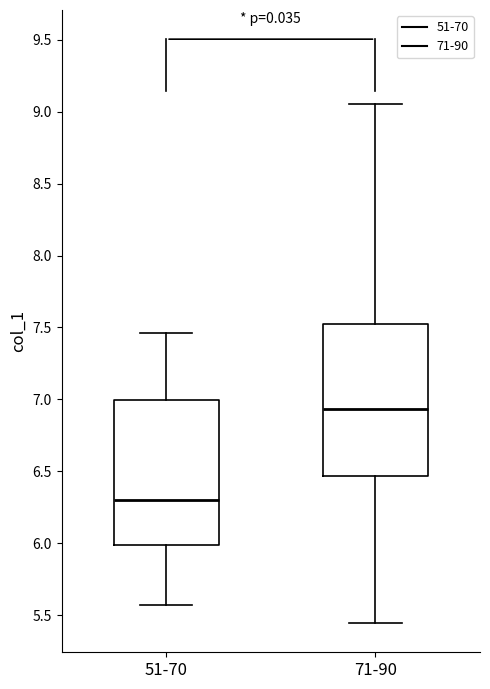

Reading left to right, read every box against the y-axis: the position of its median line, the range the box covers, and the ends of its whiskers. The values are not printed on the chart, so give them approximately, as read against the axis.

51-70: median 6.30, box 6.00 to 7.00, whiskers 5.55 to 7.45
71-90: median 6.95, box 6.45 to 7.50, whiskers 5.45 to 9.05